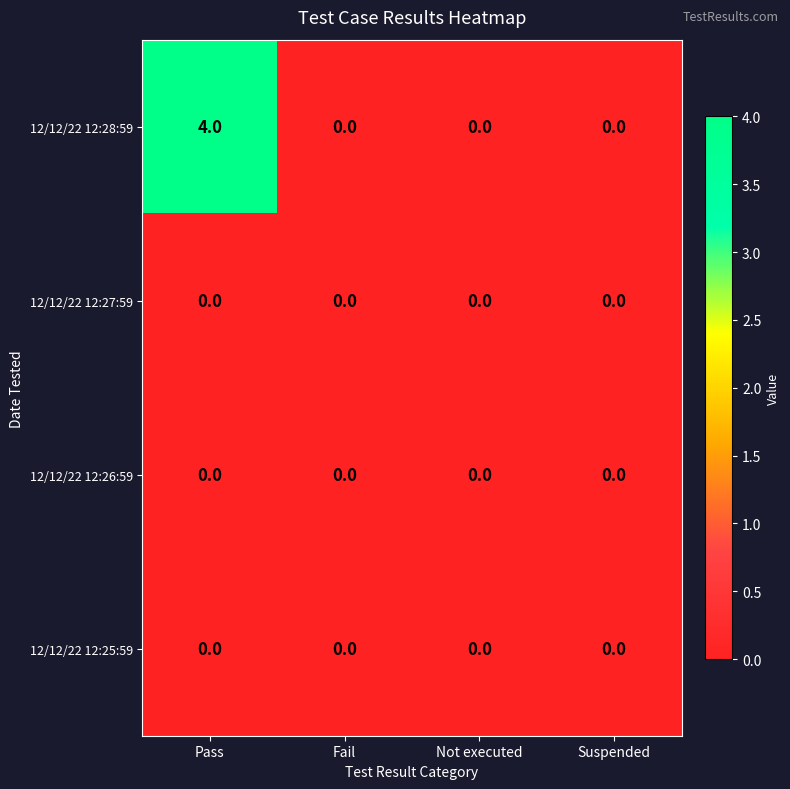

At which category does the chart reach its peak across all series?

Pass